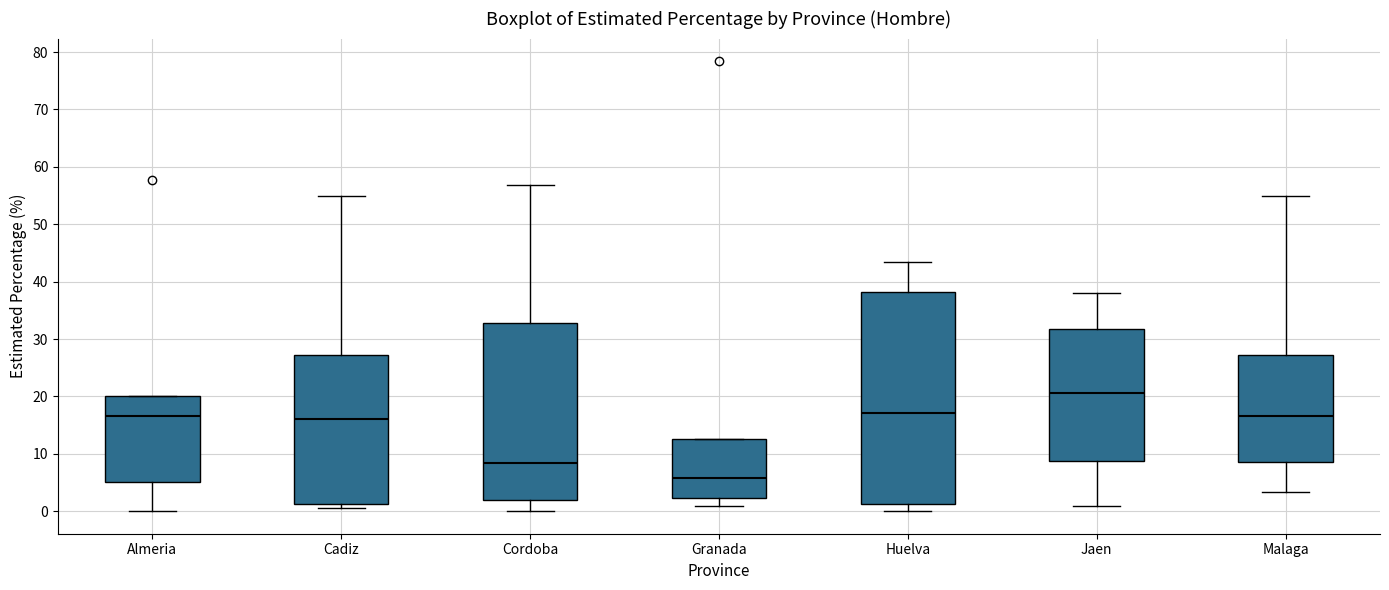

Reading left to right, read every box against the y-axis: the position of its median line, the range the box covers, and the ends of its whiskers. The values are not printed on the chart, so give them approximately, as read against the axis.

Almeria: median 17, box 5 to 20, whiskers 0 to 20
Cadiz: median 16, box 1 to 27, whiskers 1 (just below the box's lower edge) to 55
Cordoba: median 8, box 2 to 33, whiskers 0 to 57
Granada: median 6, box 2 to 13, whiskers 1 to 13
Huelva: median 17, box 1 to 38, whiskers 0 to 43
Jaen: median 21, box 9 to 32, whiskers 1 to 38
Malaga: median 17, box 9 to 27, whiskers 3 to 55